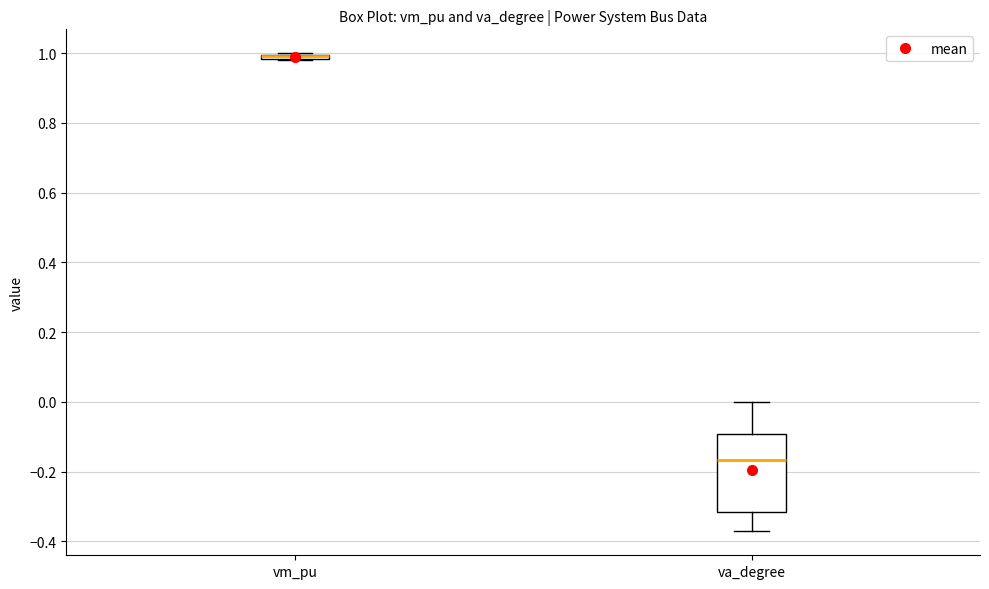

Where does the upper whisker of the box for va_degree end on the y-axis? The values are not printed on the chart, so give them approximately, as read against the axis.

0.00